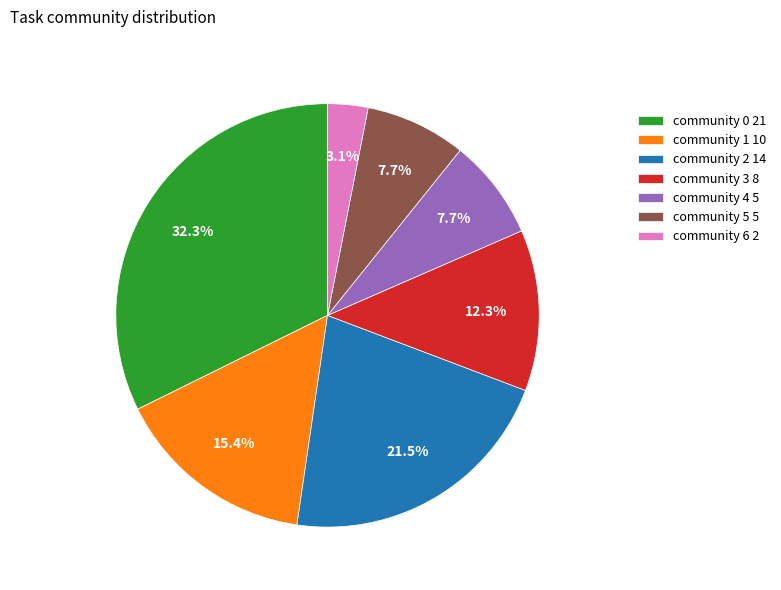

To the nearest percent, what percentage of the pie is community 4?

8%